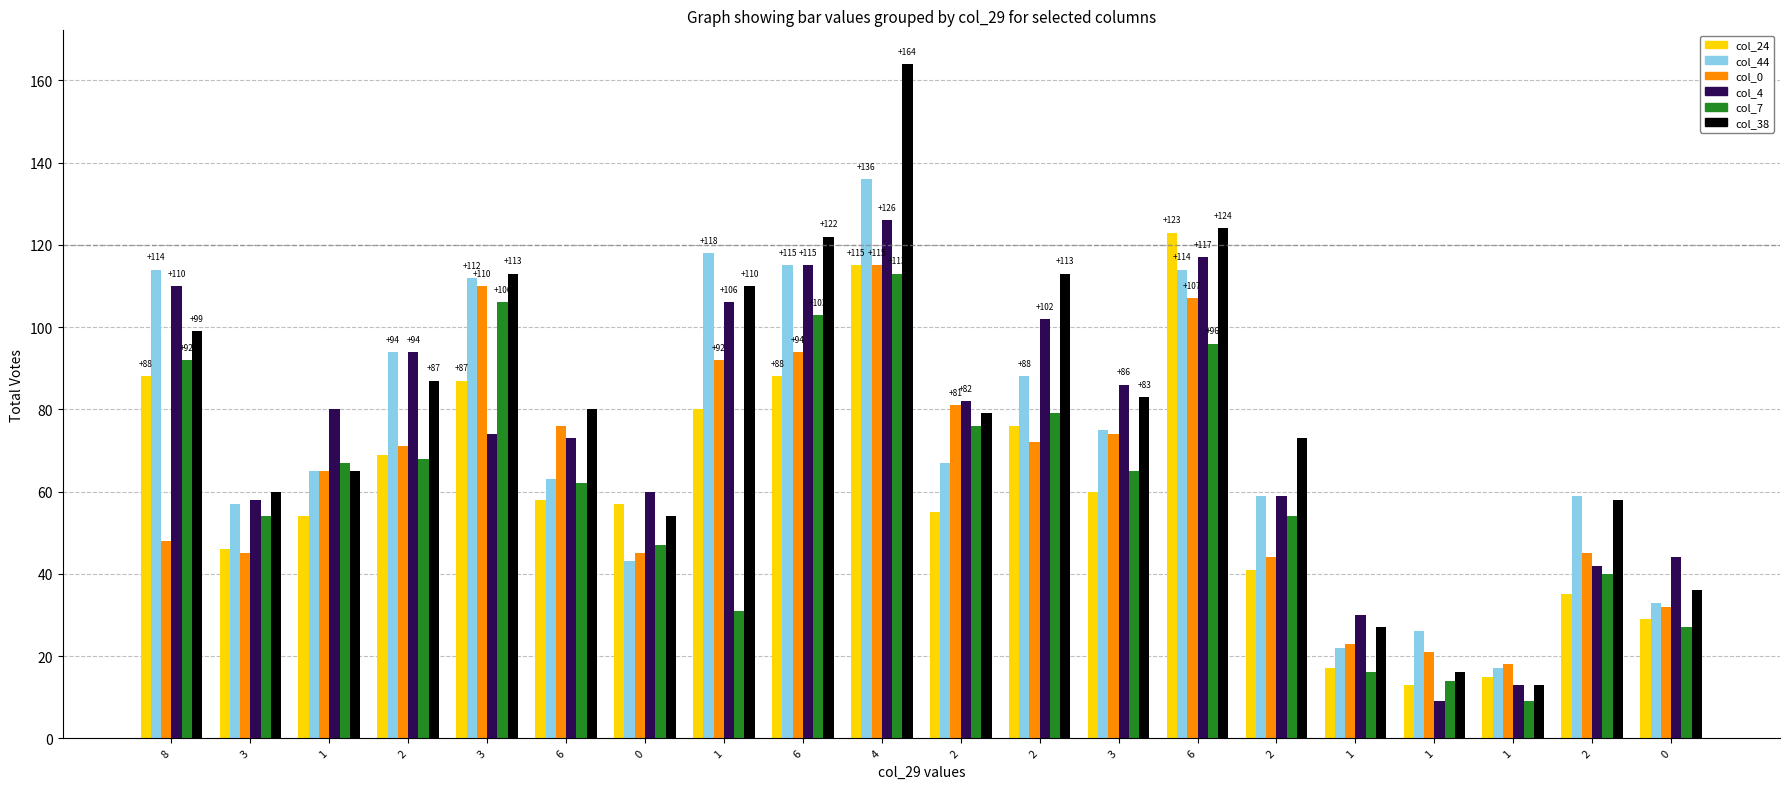

List the labels in order of col_44 value, smallest first.

1, 1, 1, 0, 0, 3, 2, 2, 6, 1, 2, 3, 2, 2, 3, 8, 6, 6, 1, 4